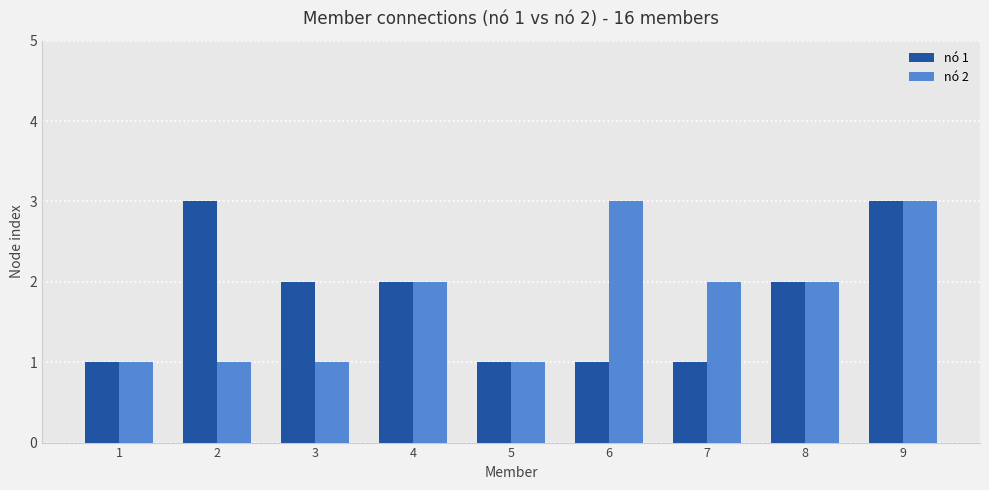

What is the average value of the nó 1 series?

2